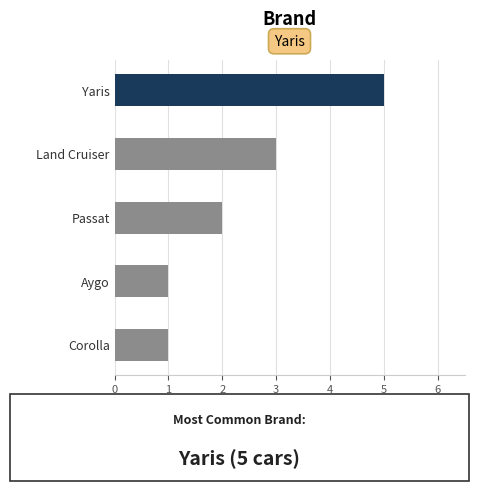

What is the difference between the second highest and minimum values?

2